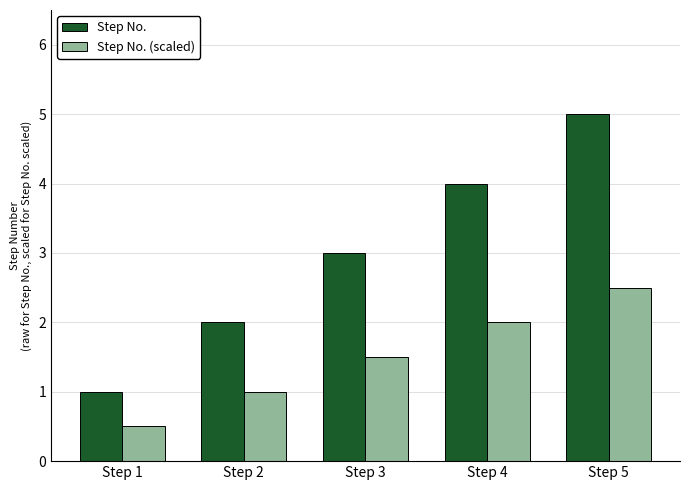

True or false: Step No. (scaled) has a value of 4.5 at Step 5.

False